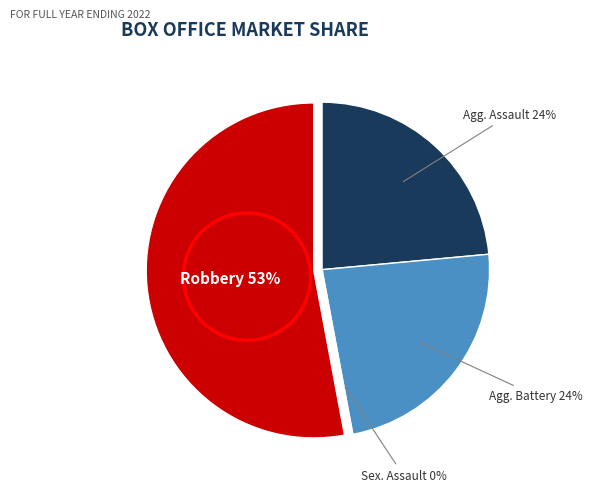

Which slice is the smallest?

Criminal Sexual Assault